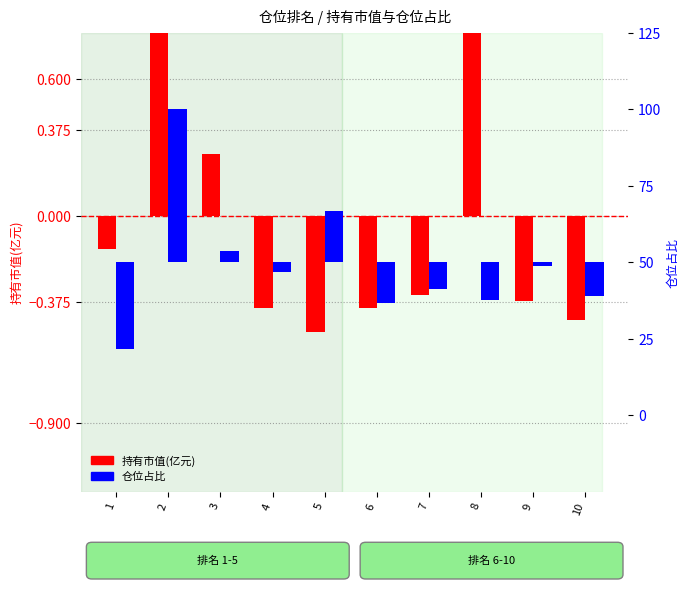

What are all the series names shown in the legend?

持有市值(亿元), 仓位占比